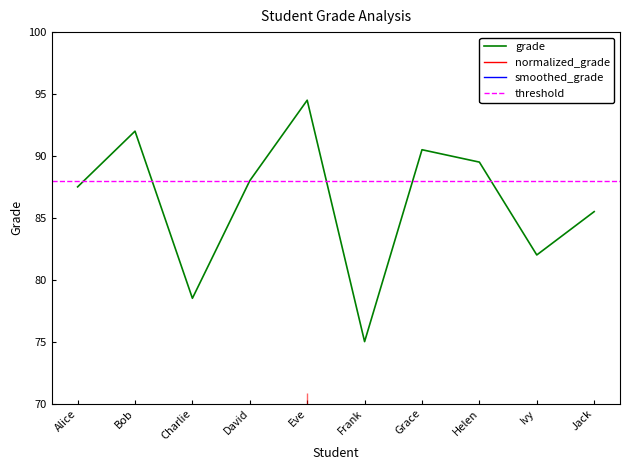

What is the difference between the maximum and minimum values?

19.5